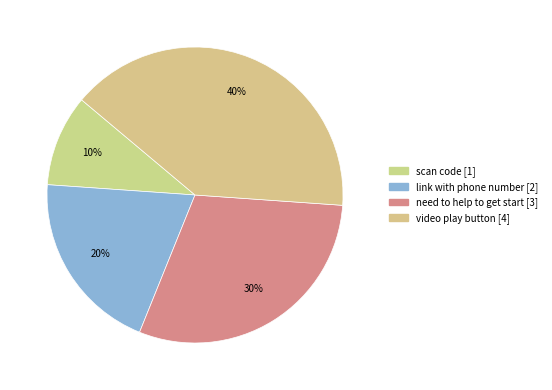

What is the largest slice in the pie chart?

video play button